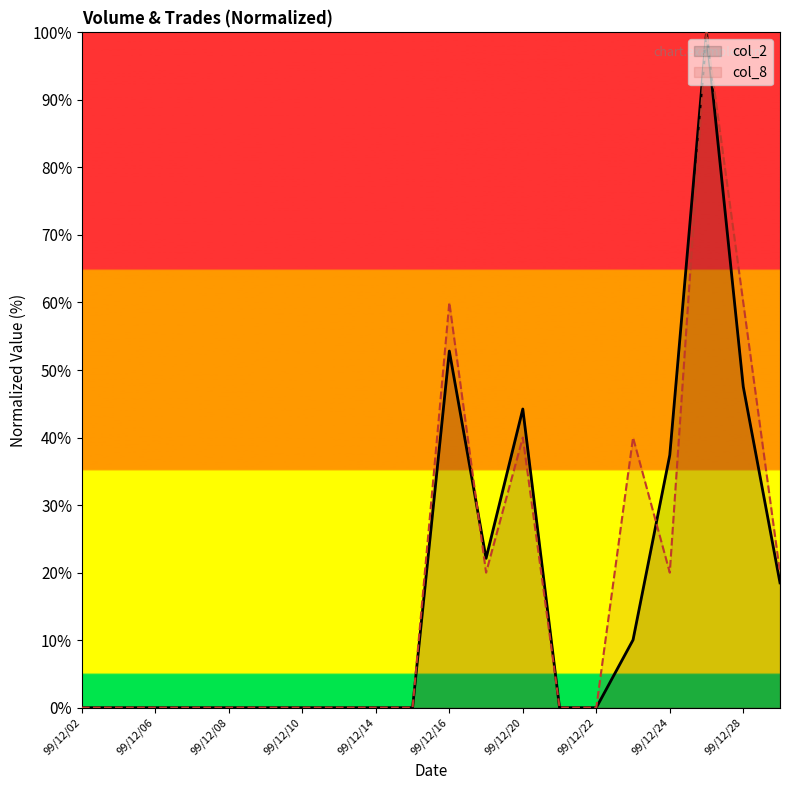

Count the number of data series in this chart.

2